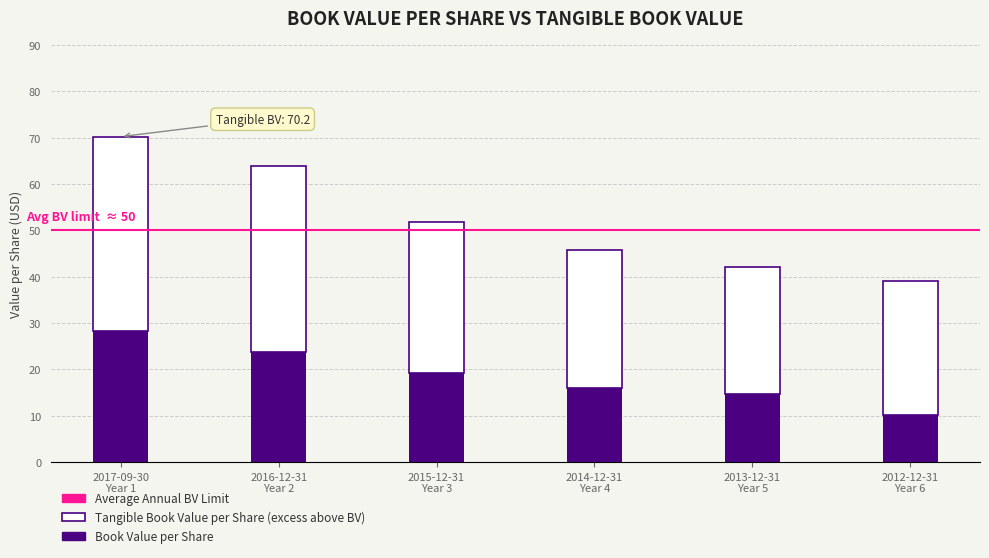

Reading left to right, list the values for the Book Value per Share series.

28.3	23.8	19.2	16.1	14.6	10.1